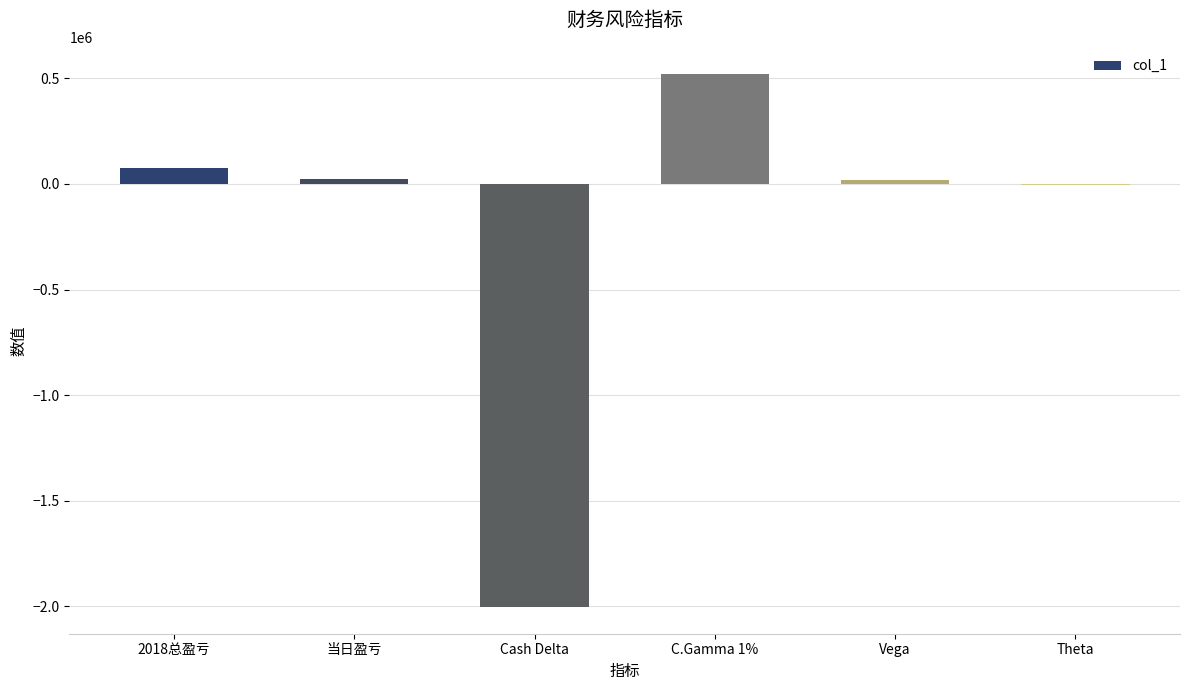

The chart shows a value of -2003949 at Cash Delta. True or false?

True